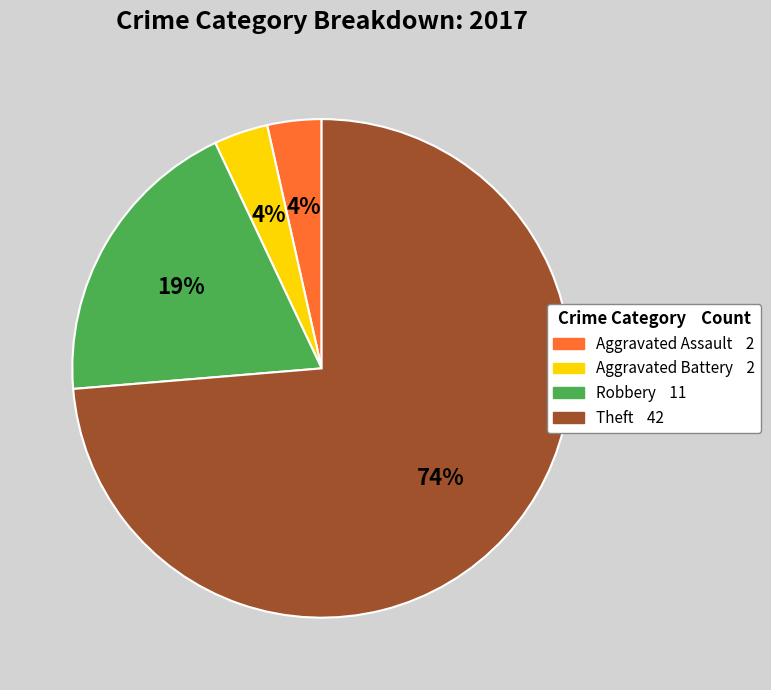

Does Theft represent more than half of the total?

Yes